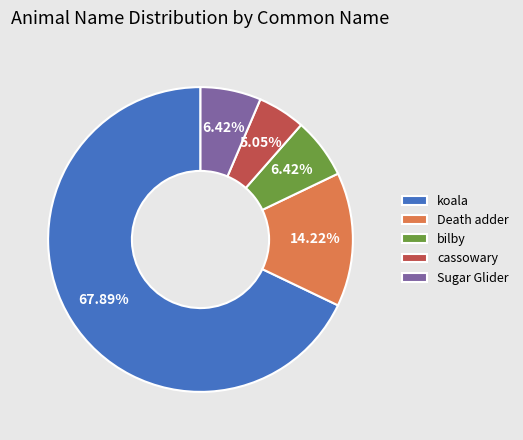

Does koala account for over 50% of the chart?

Yes